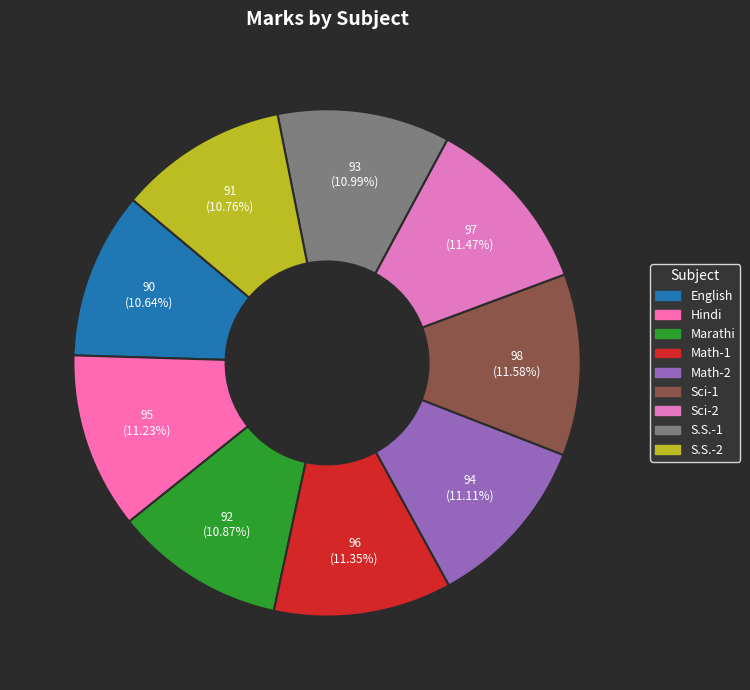

Count the number of slices in the pie.

9